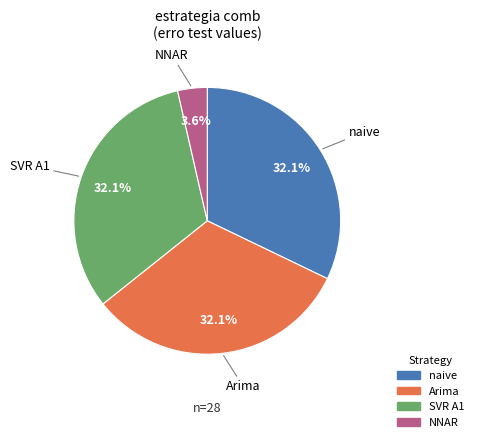

Combined, do Arima and naive account for over 50%?

Yes